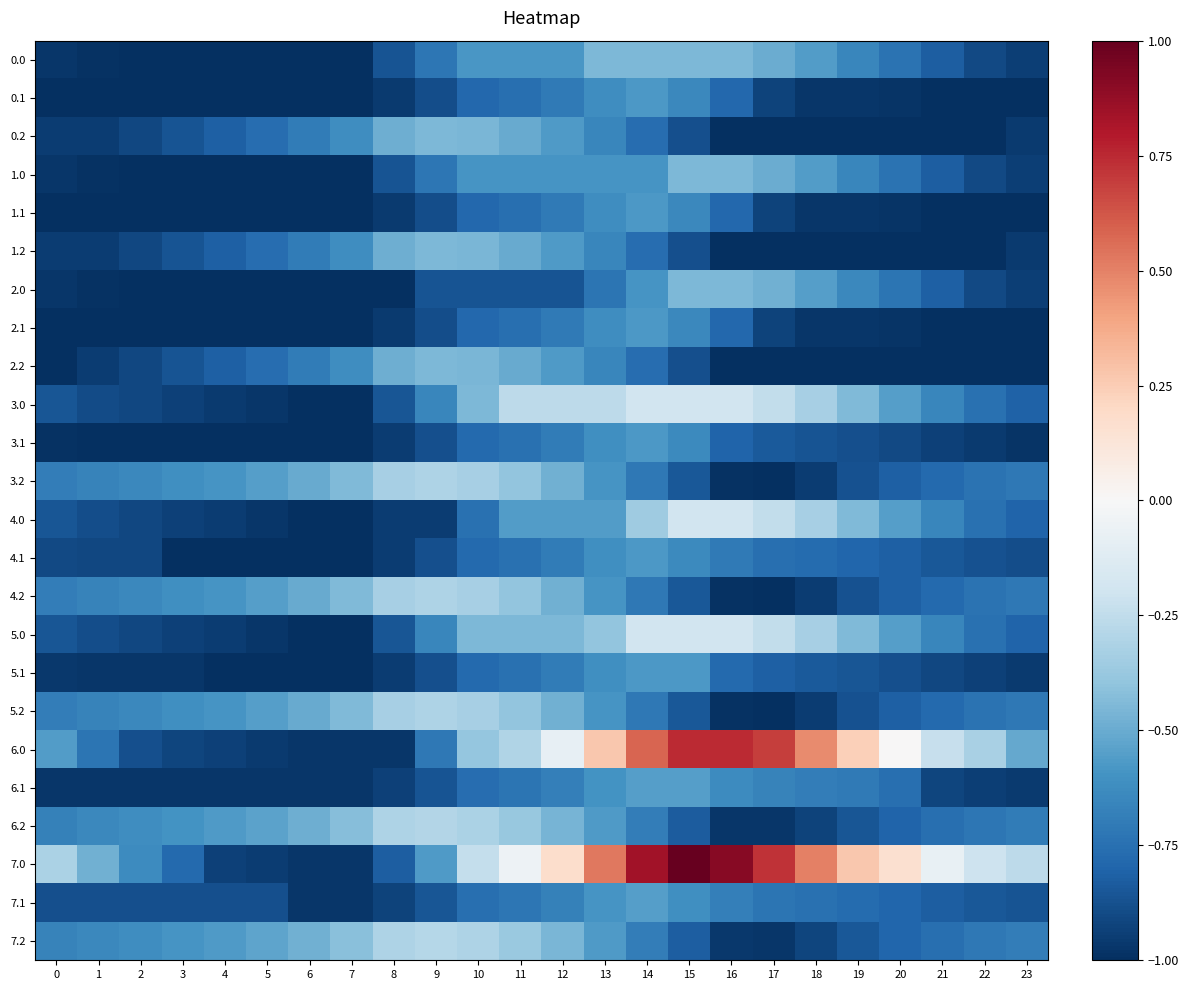

Which category has the lowest value across all series?

6